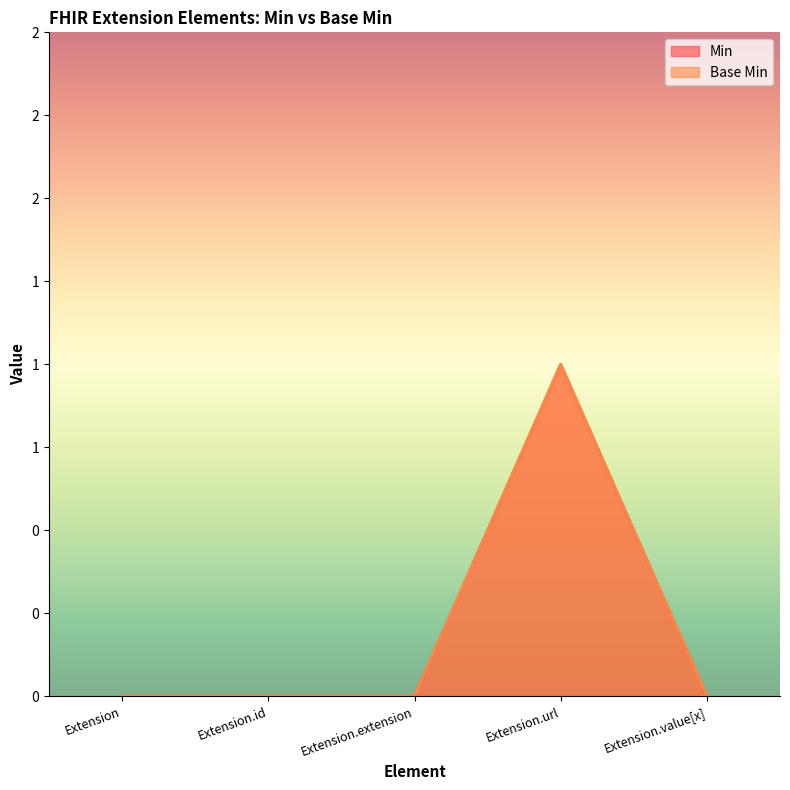

At which category does the chart reach its minimum across all series?

Extension